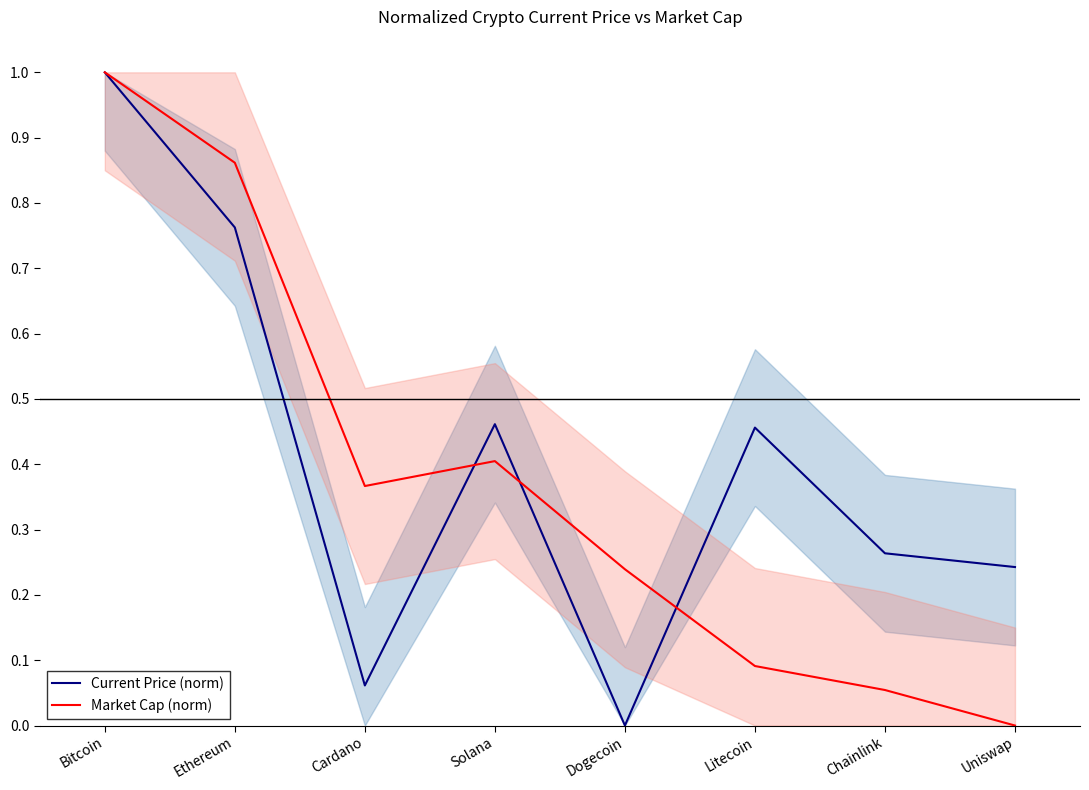

Does the chart have visible grid lines?

No